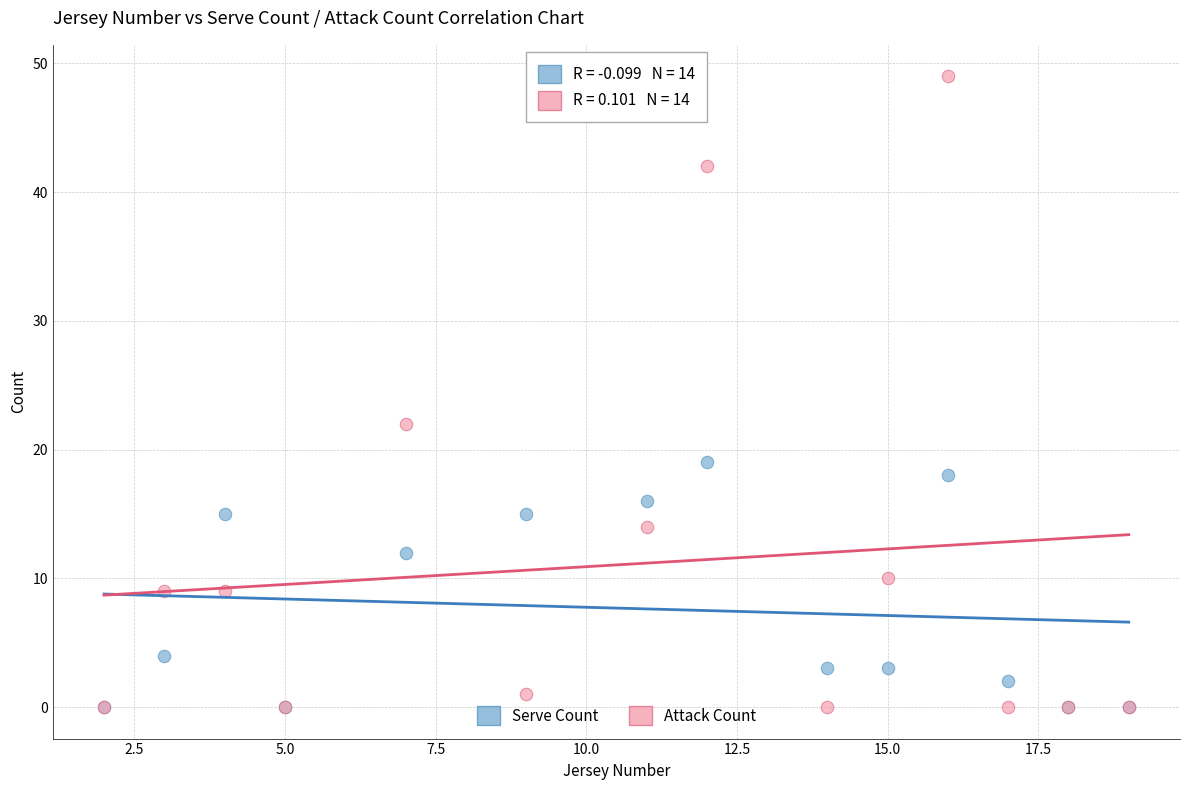

What are all the series names shown in the legend?

Serve Count, Attack Count